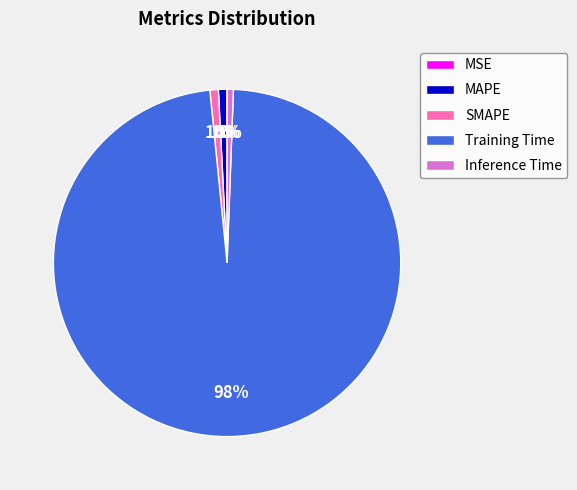

Which category has the biggest portion of the pie?

Training Time